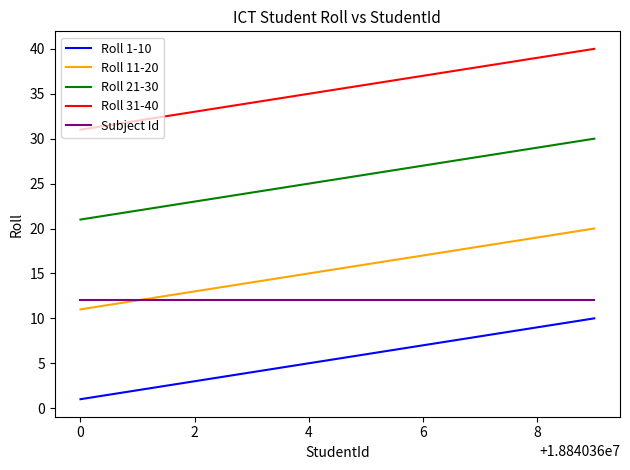

True or false: Roll 21-30 and Roll 11-20 intersect in this chart.

False